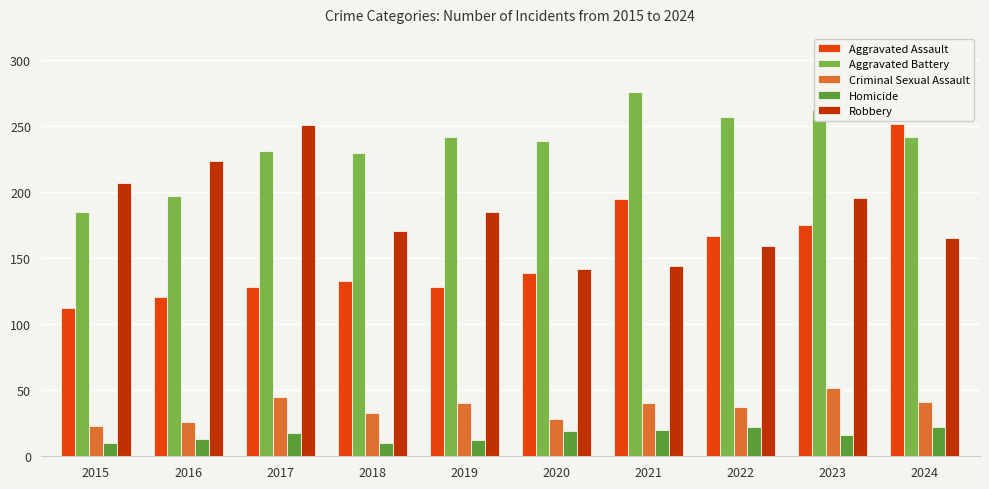

Which series has the largest range (max minus min)?

Aggravated Assault